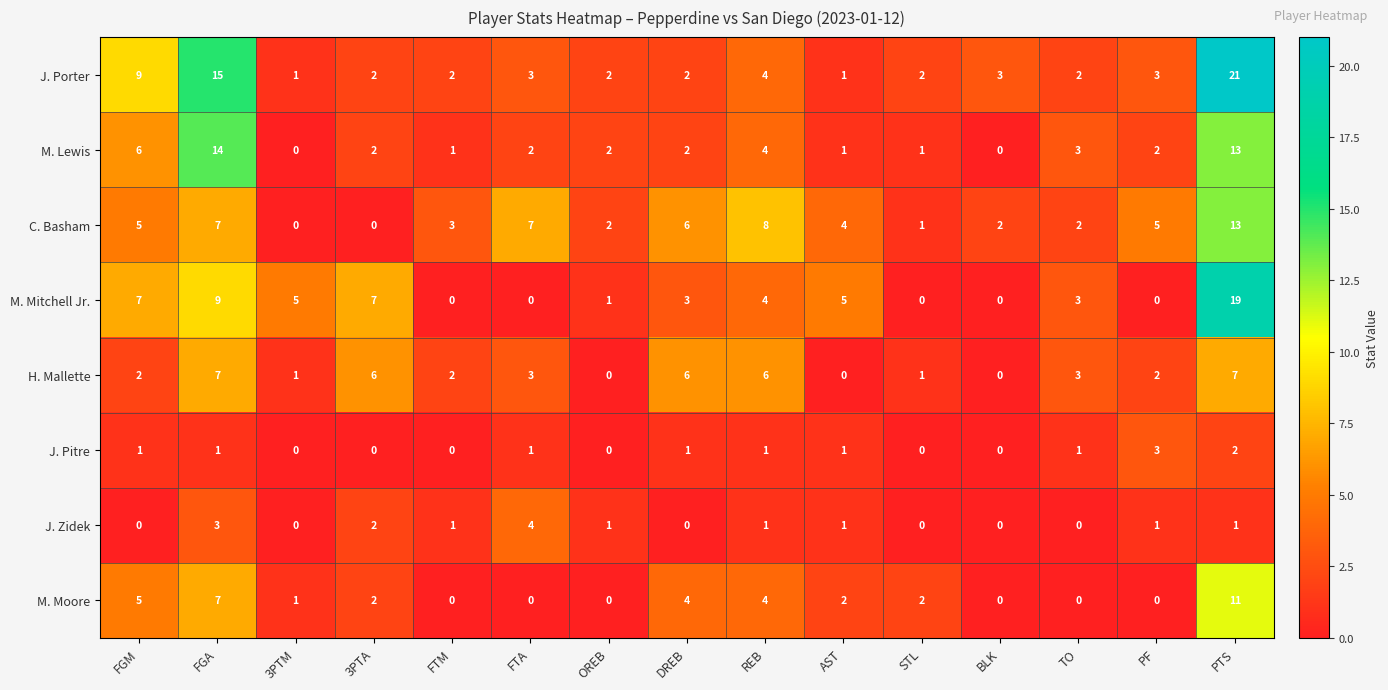

What is the total value across all series at OREB?

8